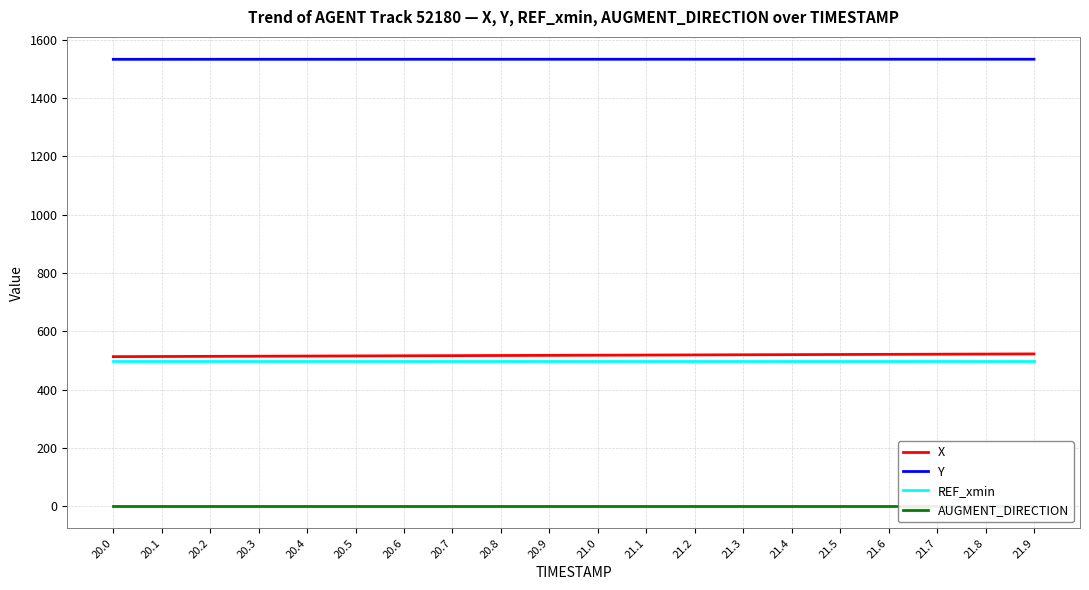

What is the total value across all series at 21.3?

2551.3